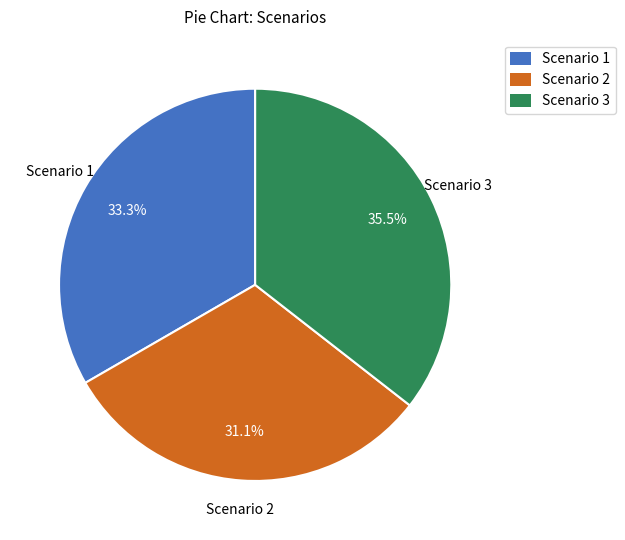

What is the smallest slice in the pie chart?

Scenario 2